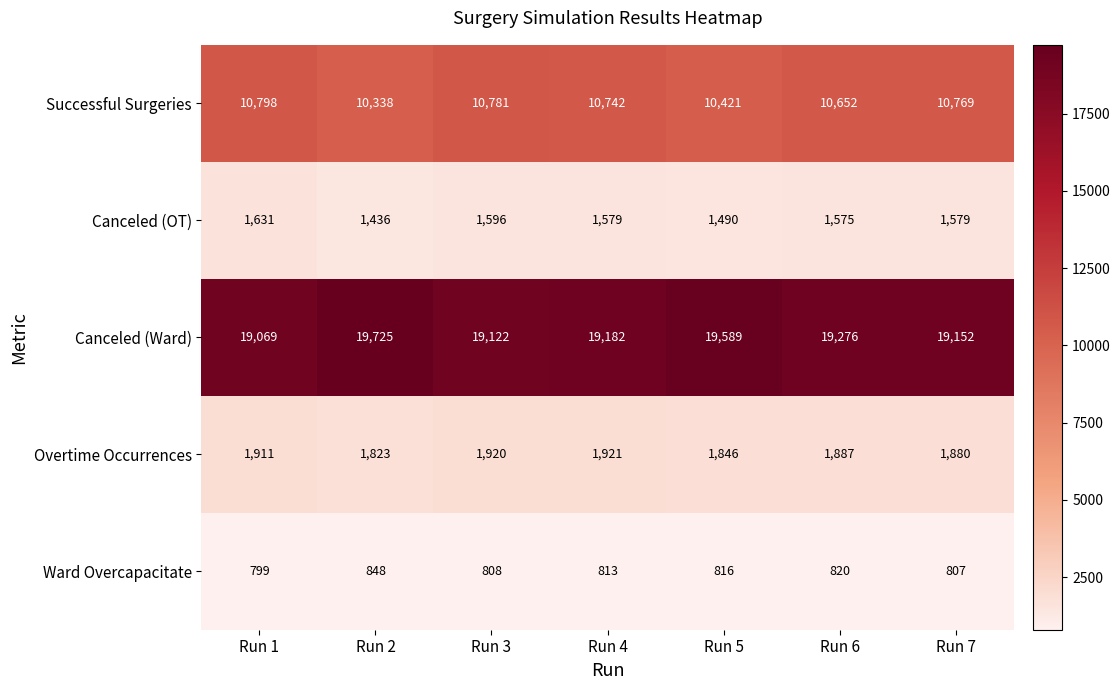

What is the spread (max minus min) of values at Run 3?

18314